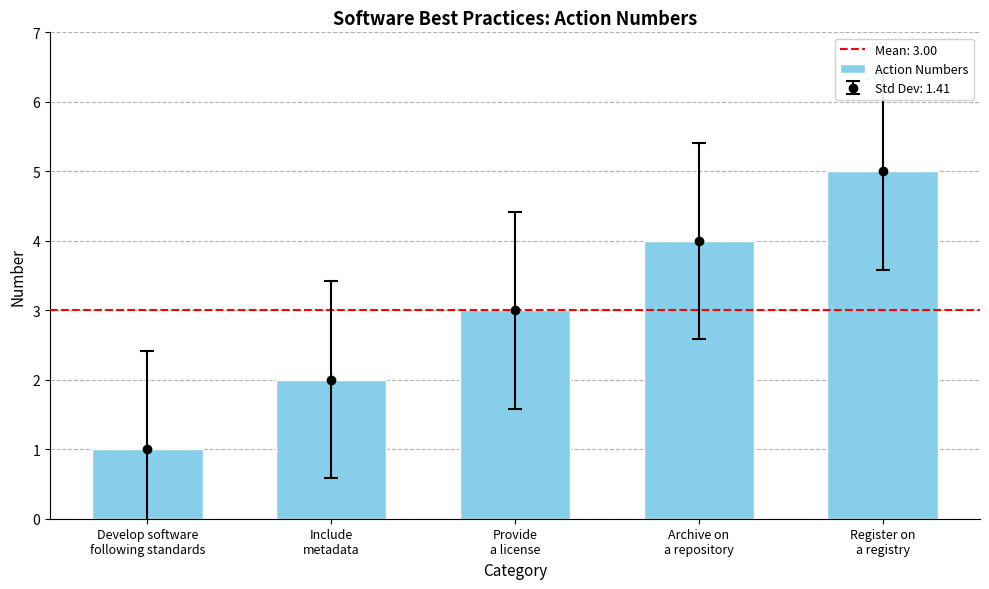

What is the change in value from Include
metadata to Provide
a license?

+1